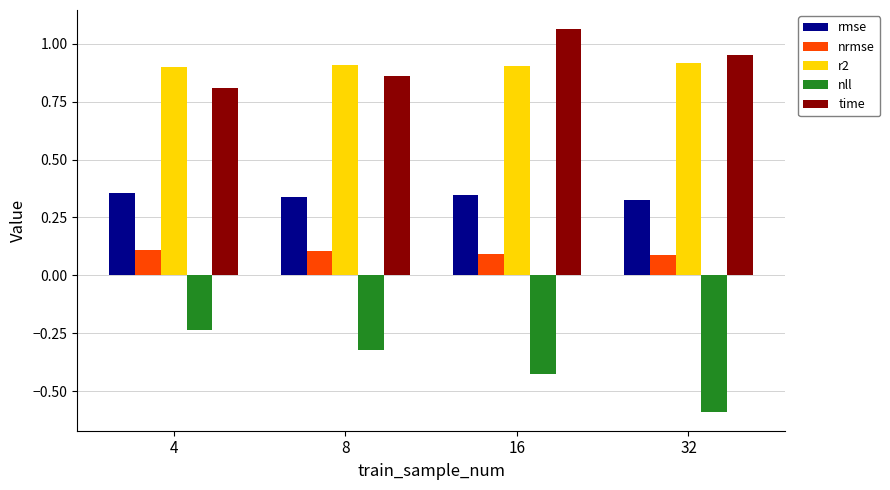

What is the sum of all time values?

3.7